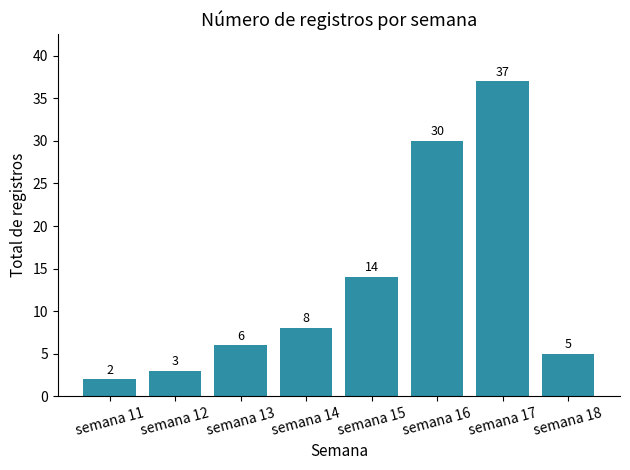

What is the difference between the second highest and second lowest values?

27